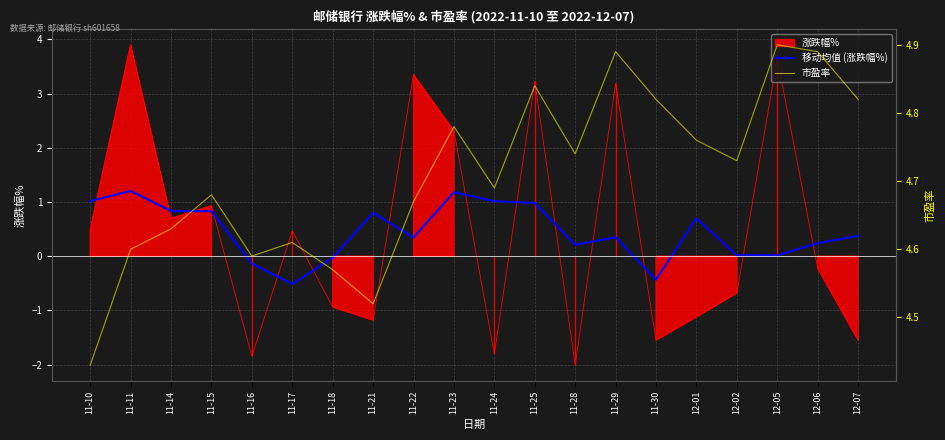

The value of 移动均值 (涨跌幅%) at 11-22 is 0.3. True or false?

True